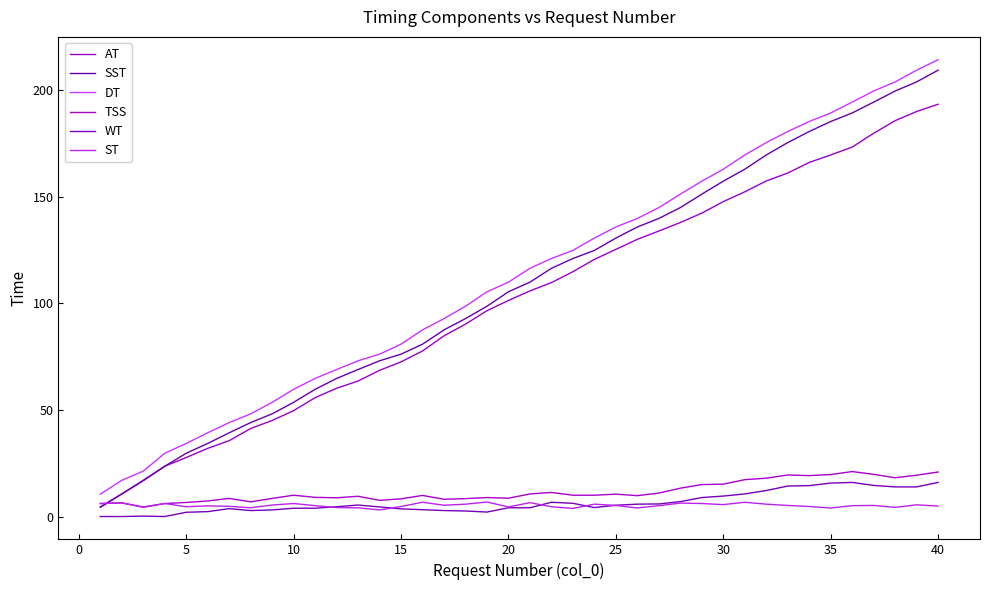

What are all the series names shown in the legend?

AT, SST, DT, TSS, WT, ST